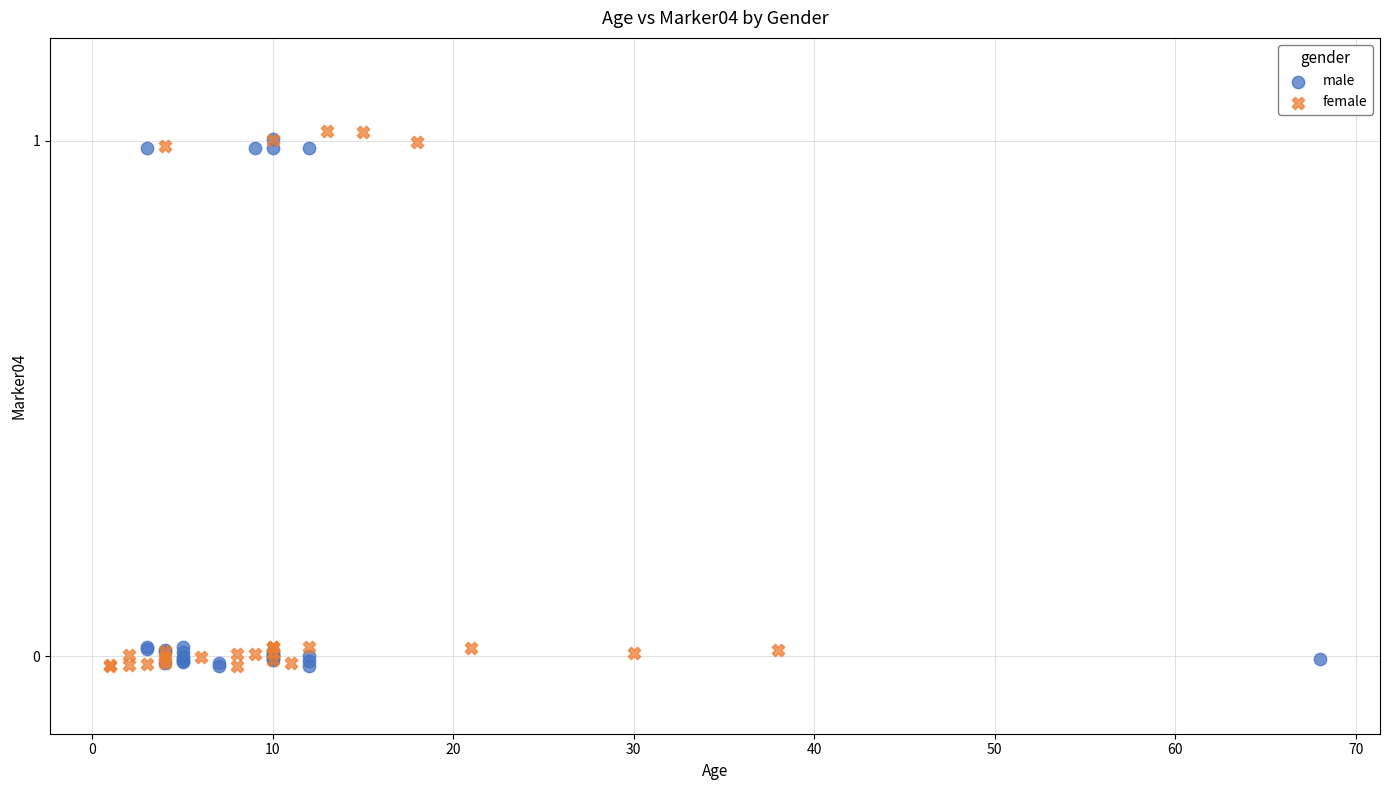

Which series has the largest Y range (max minus min)?

female